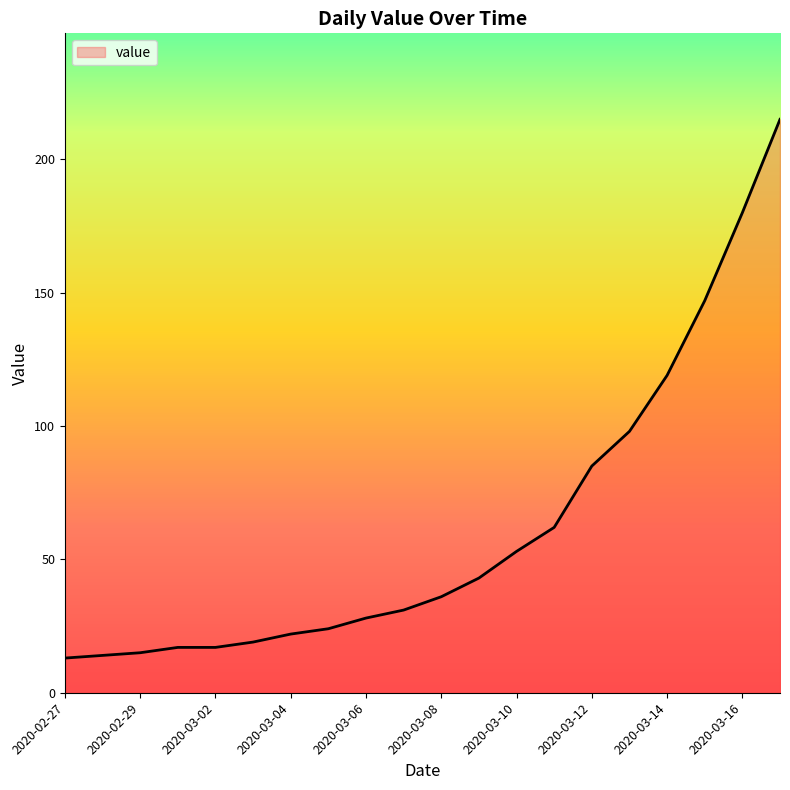

What is the greatest value displayed?

215